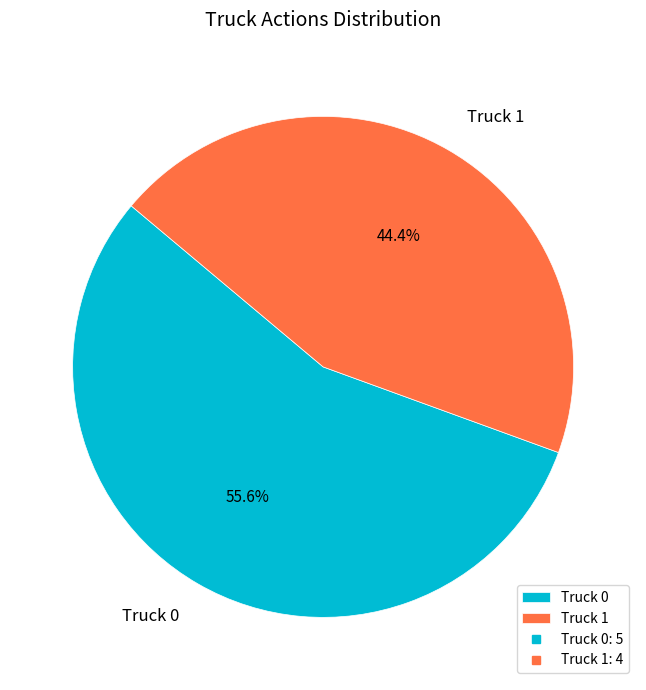

To the nearest percent, what portion does Truck 0 represent?

56%